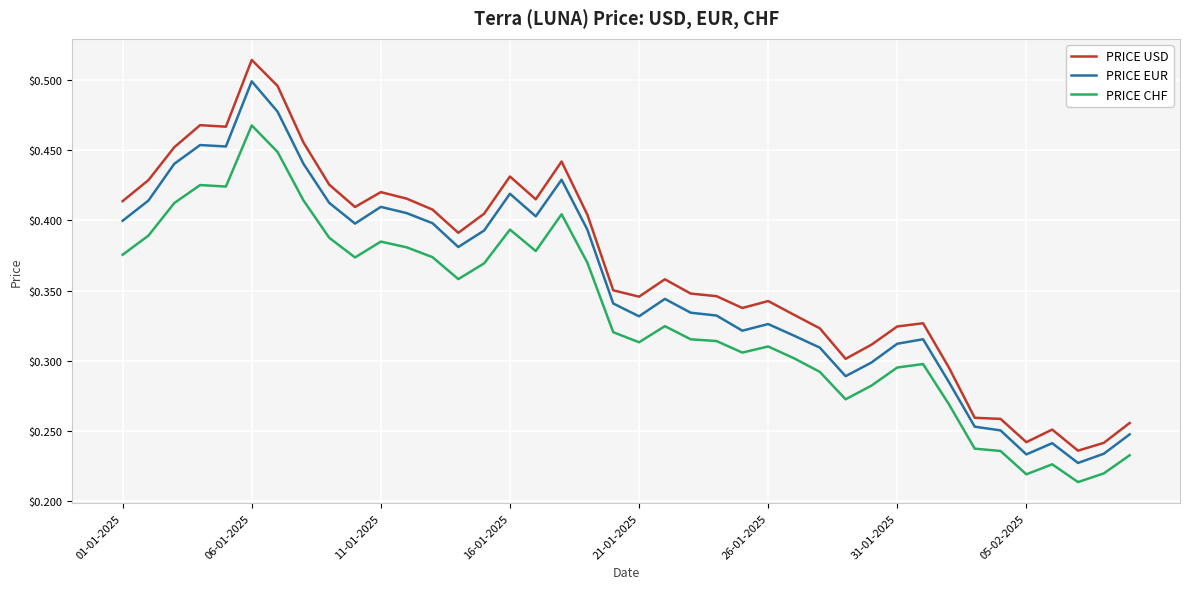

List the series in order of their peak value, lowest first.

PRICE CHF, PRICE EUR, PRICE USD